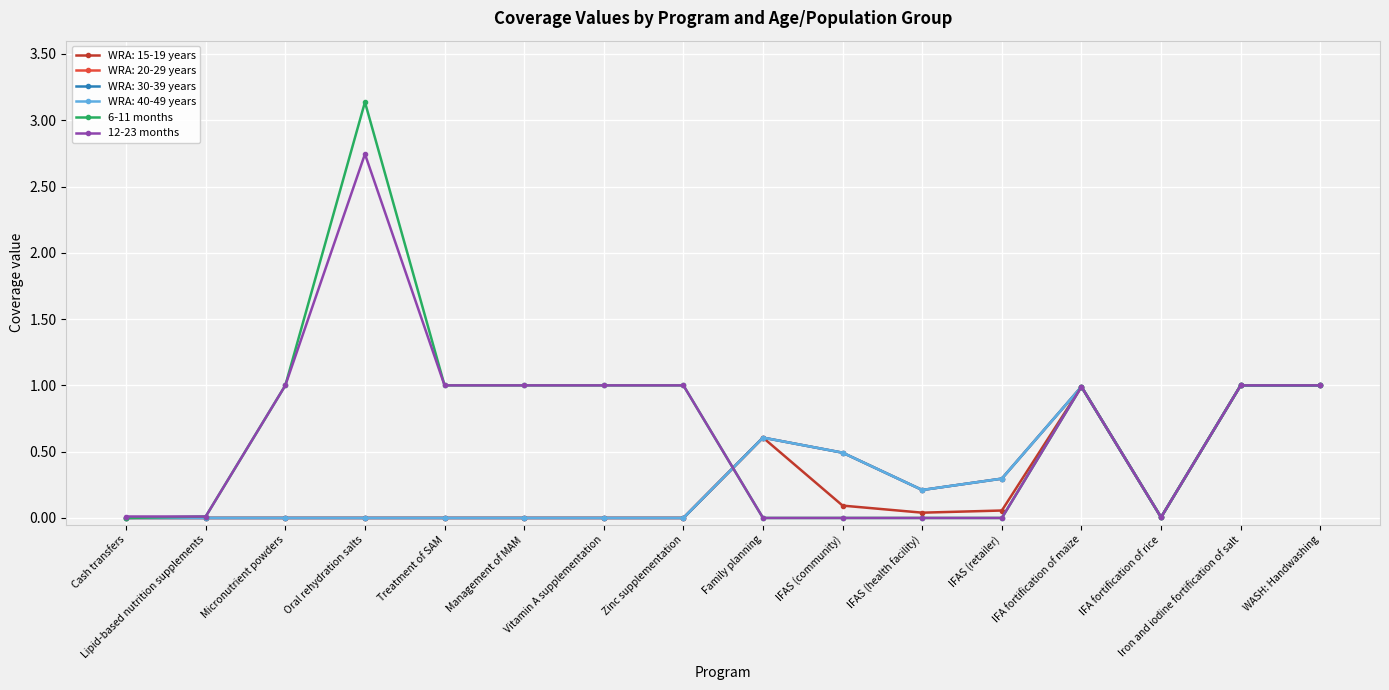

What is the average value of the 12-23 months series?

0.7